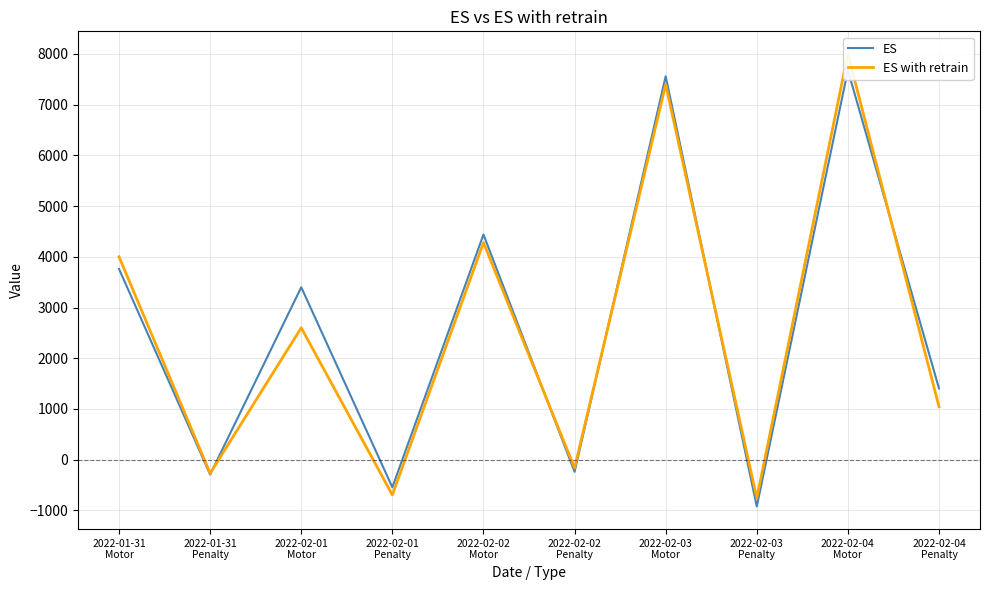

Reading left to right, list all the values displayed in this chart.

ES: 3760	-294	3400	-546	4440	-240	7560	-924	7680	1404
ES with retrain: 4000	-270	2600	-696	4280	-165	7400	-759	8000	1044